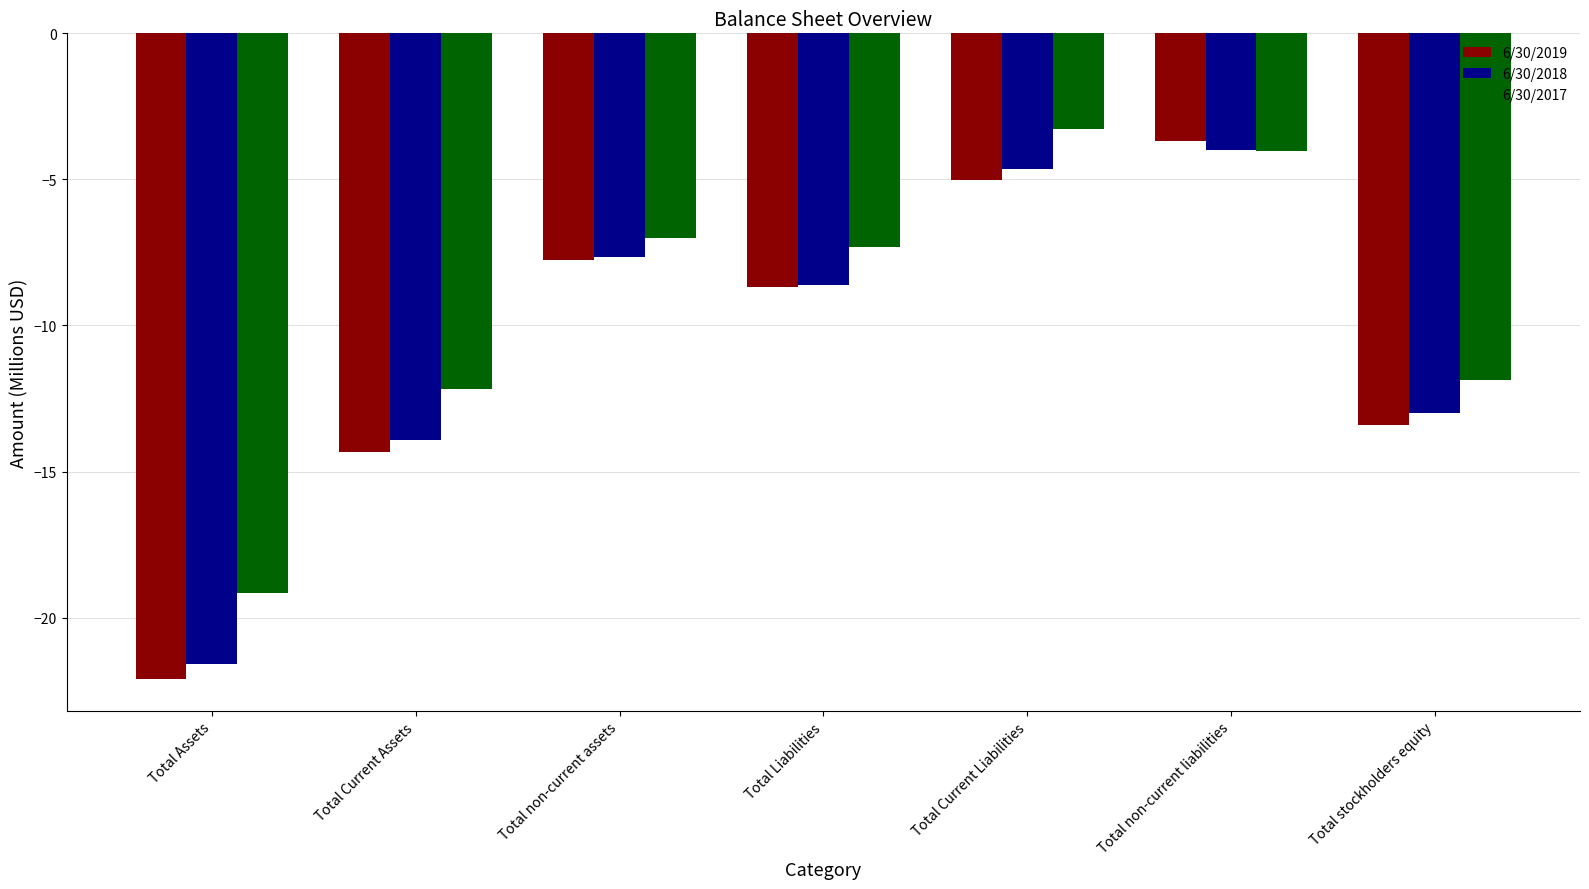

Which series changed the most between Total Liabilities and Total Current Liabilities?

6/30/2017